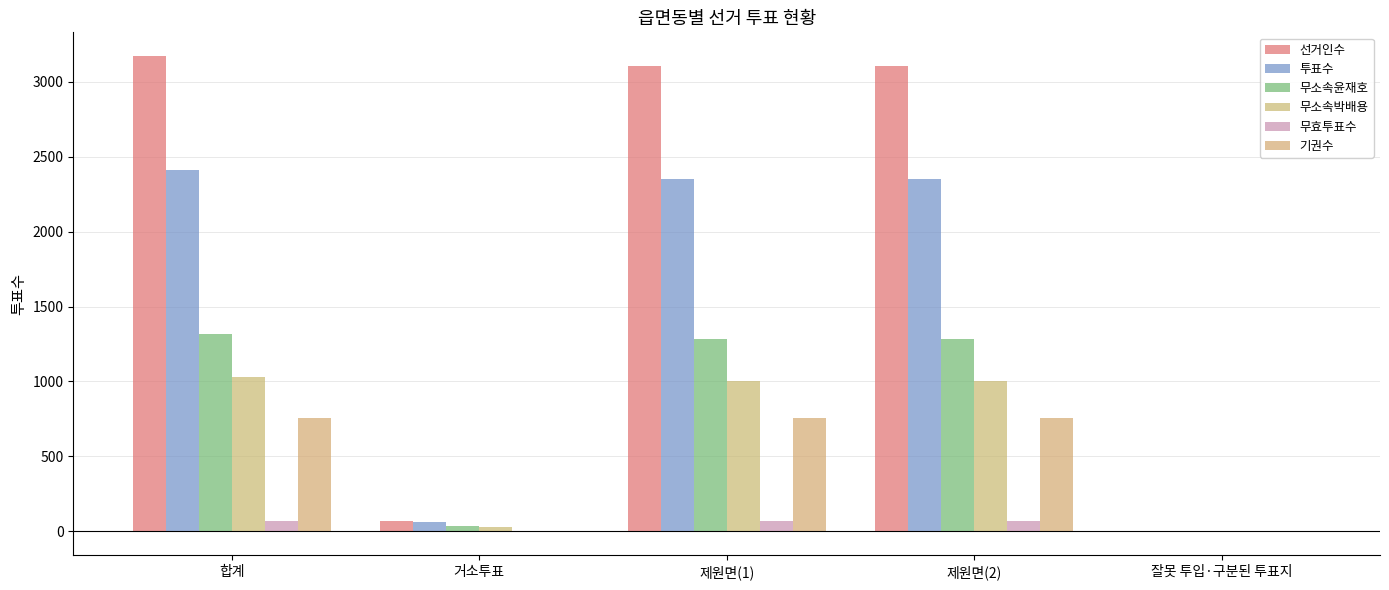

What position from the right is 제원면(1)?

3